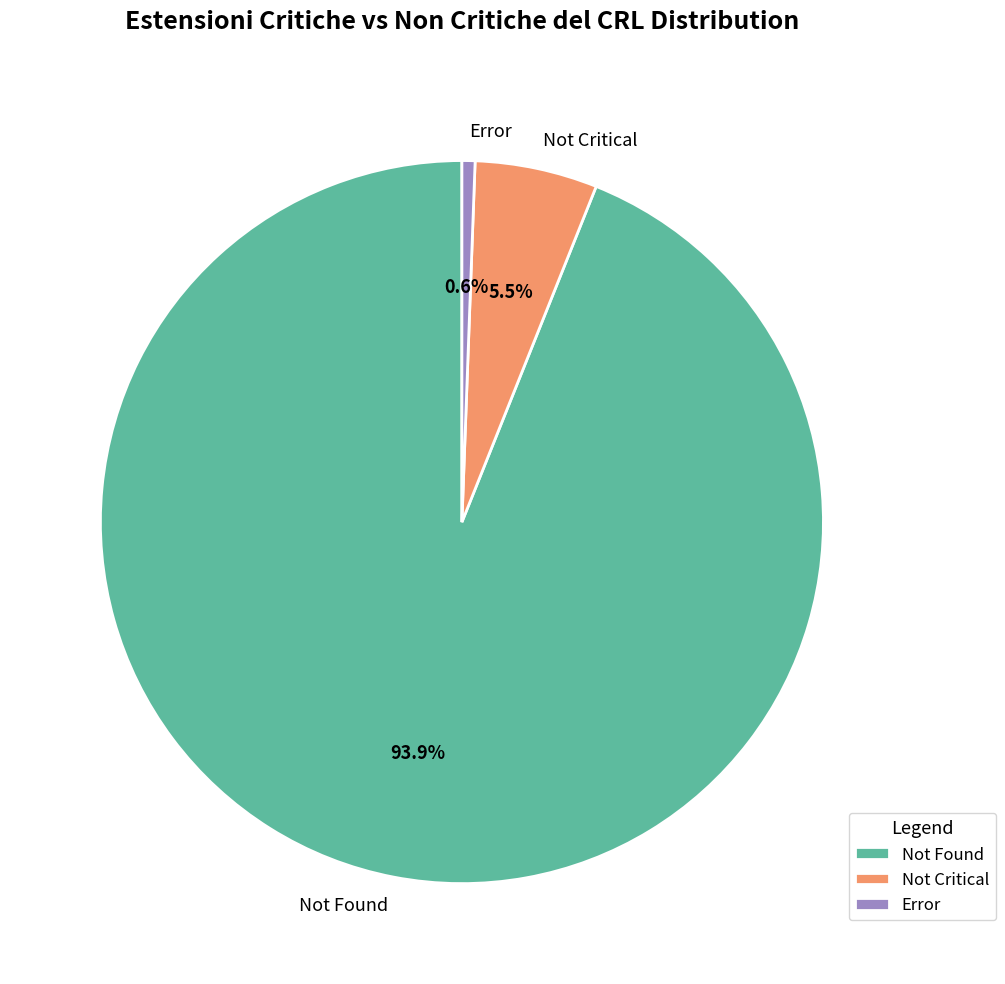

Which slice is the largest?

Not Found